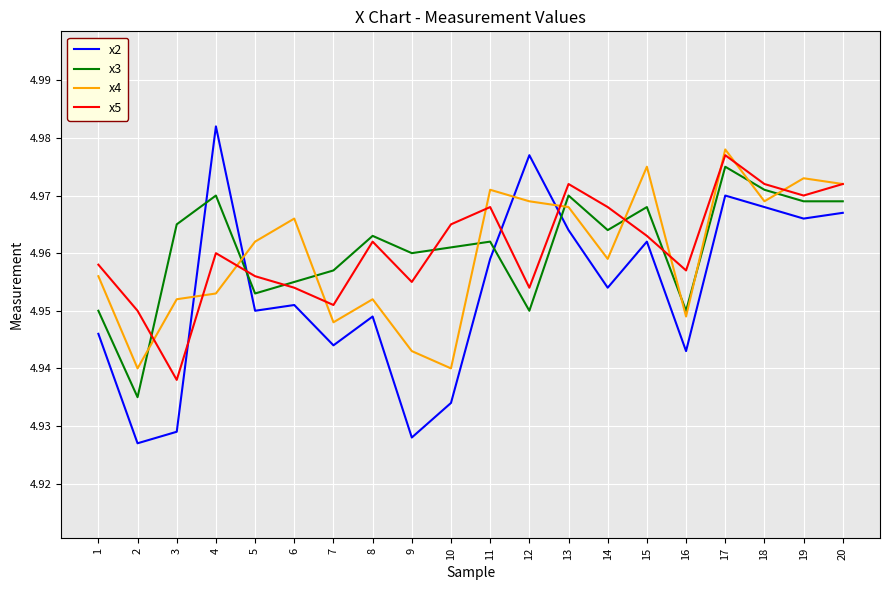

At which label does x5 reach its minimum?

3